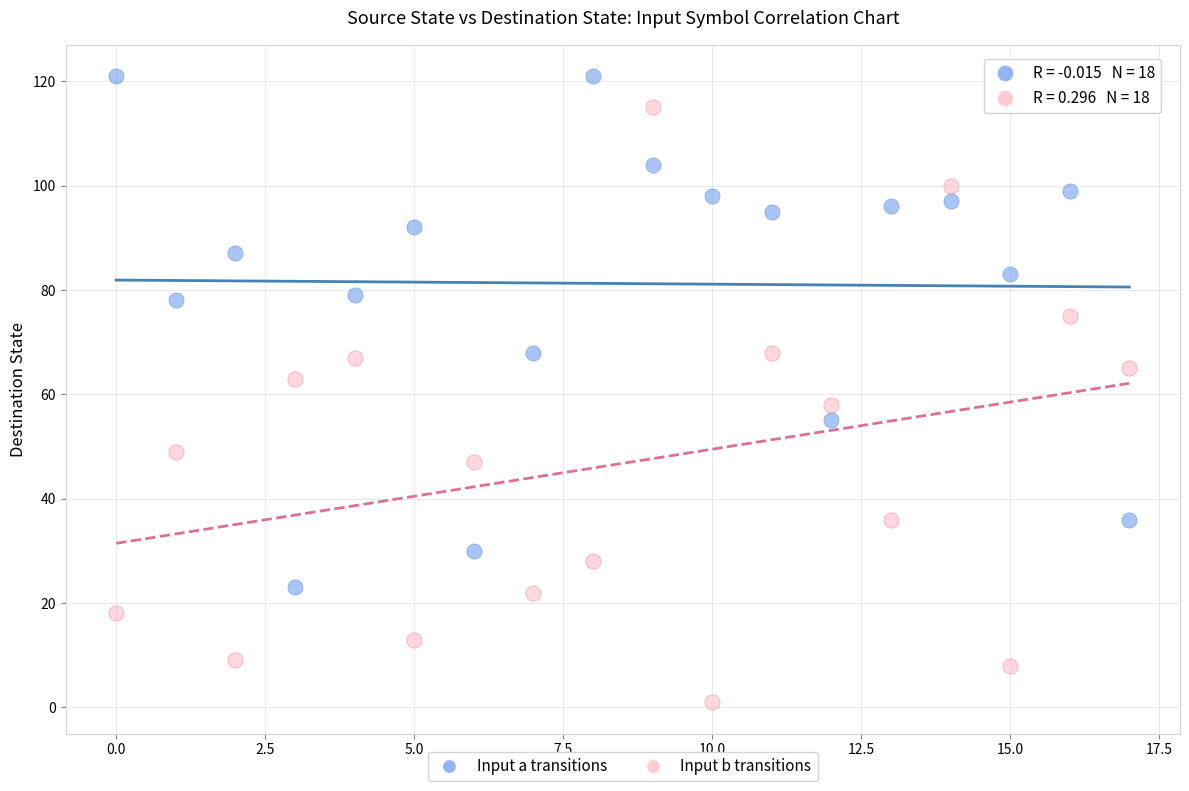

Across all data points, what is the range of Y values (max minus min)?

120